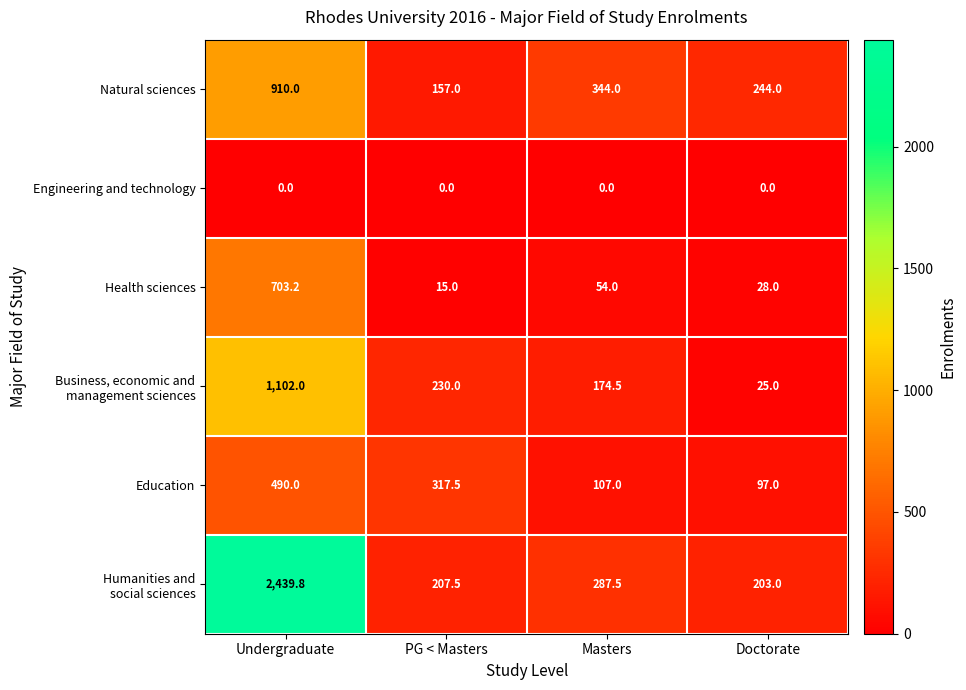

Read the Education value at PG < Masters.

317.5